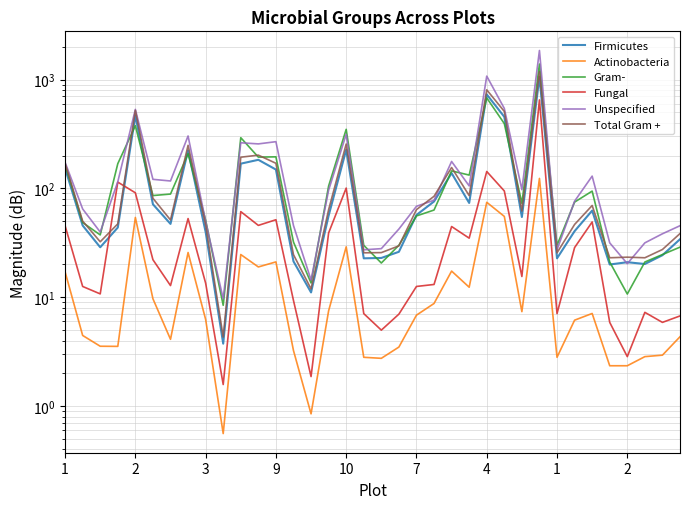

What is the value of the Unspecified point at the 3rd from the left?

39.7